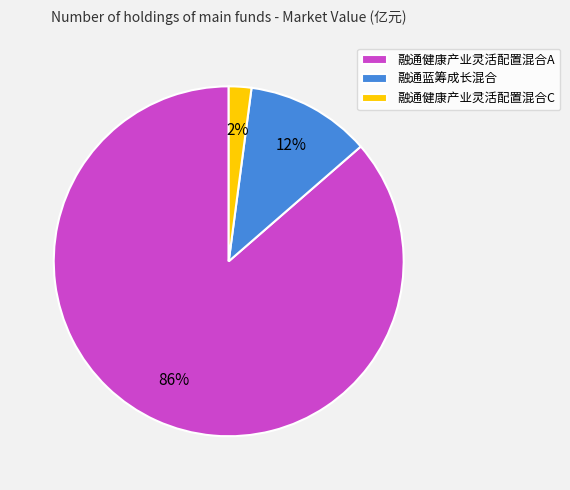

Which has a higher value, 融通健康产业灵活配置混合C or 融通健康产业灵活配置混合A?

融通健康产业灵活配置混合A